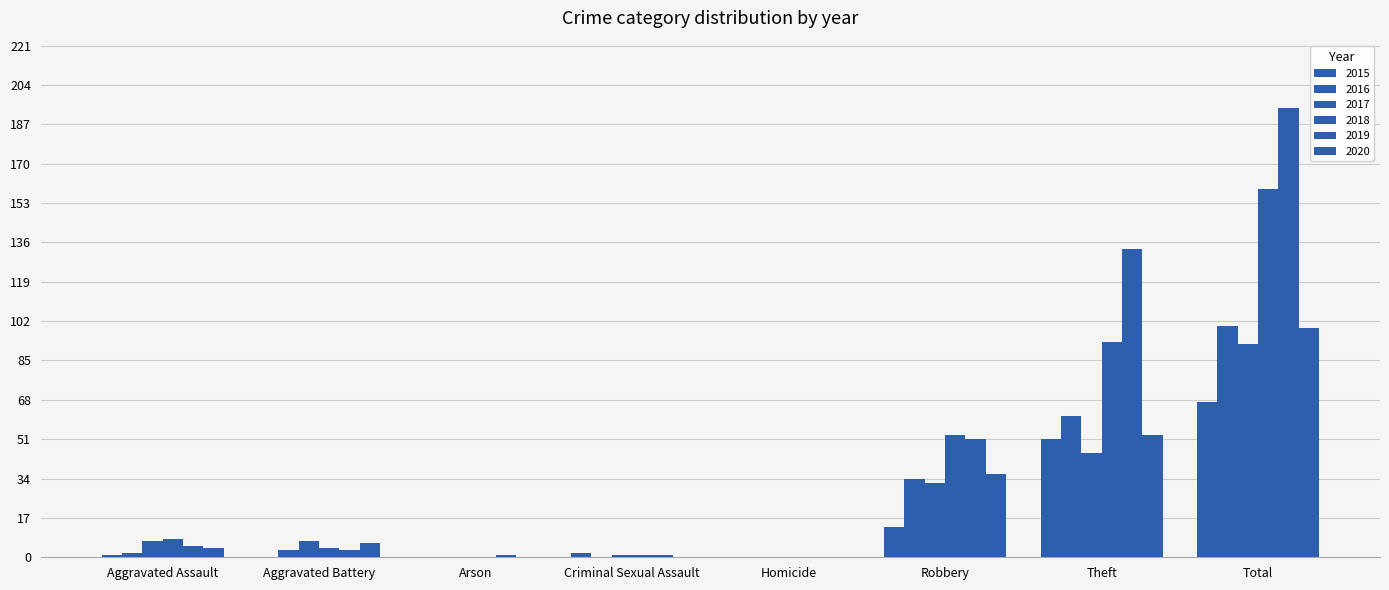

The 2020 series shows 9 at Aggravated Battery. True or false?

False